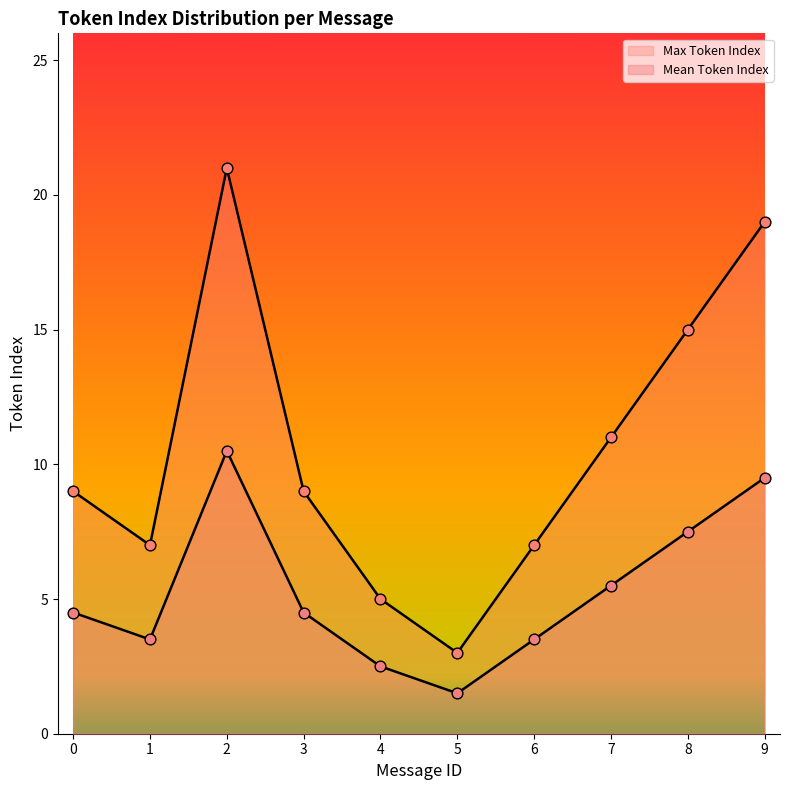

What are all the series names shown in the legend?

Max Token Index, Mean Token Index